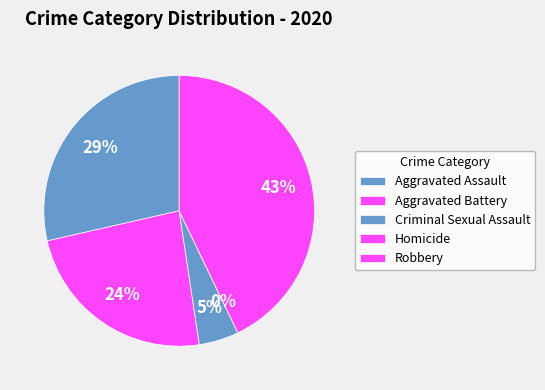

True or false: Homicide accounts for 0% of the total.

True